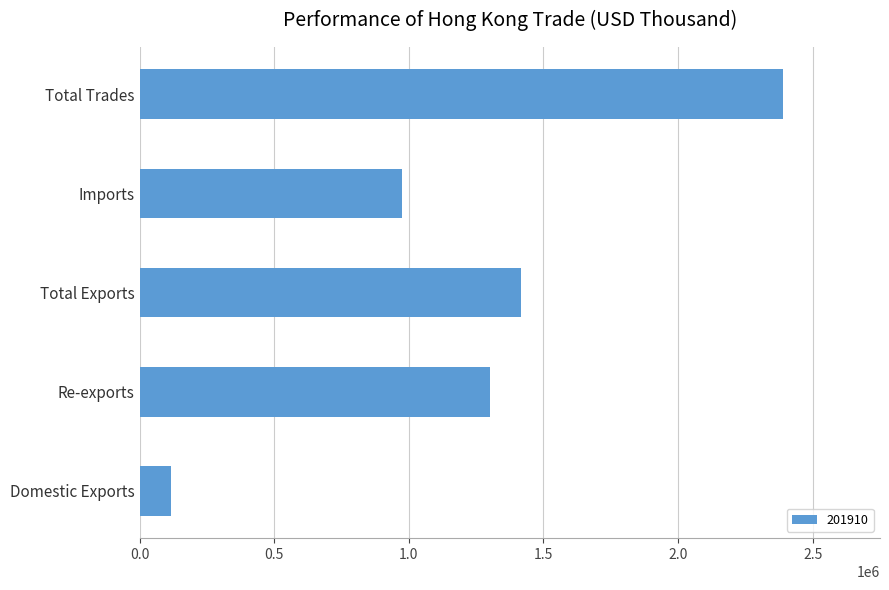

Which category has the lowest value across all series?

Domestic Exports